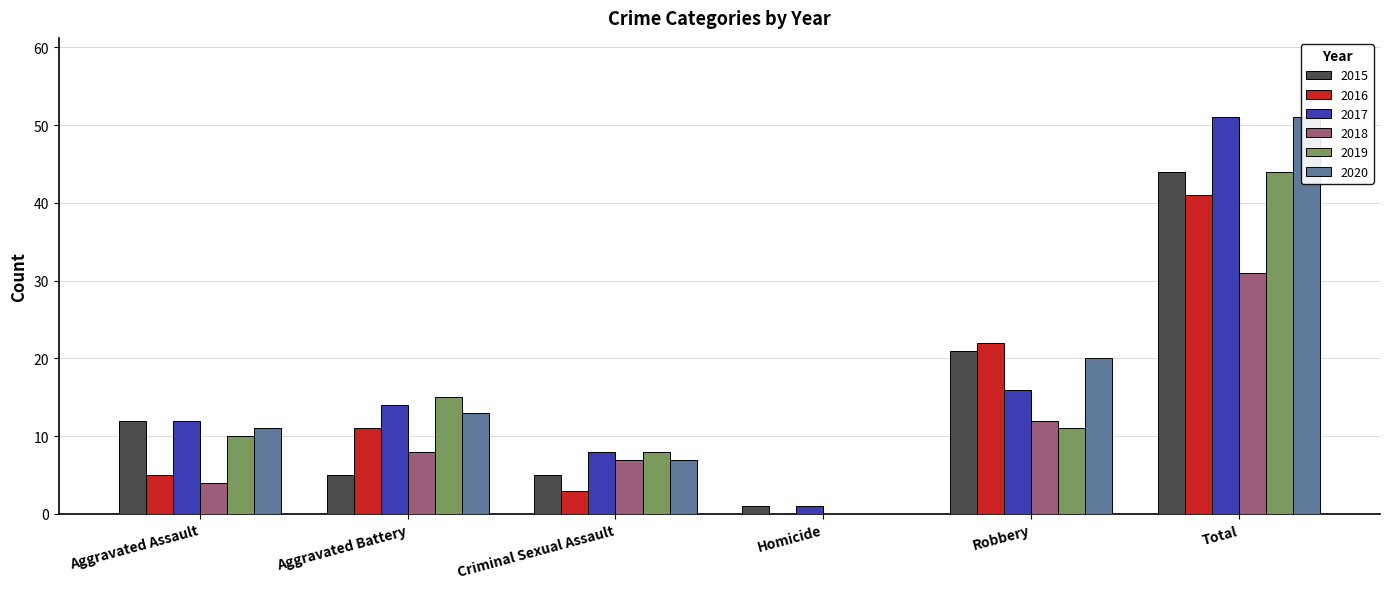

What is the difference between the 2015 values at Robbery and Homicide?

20